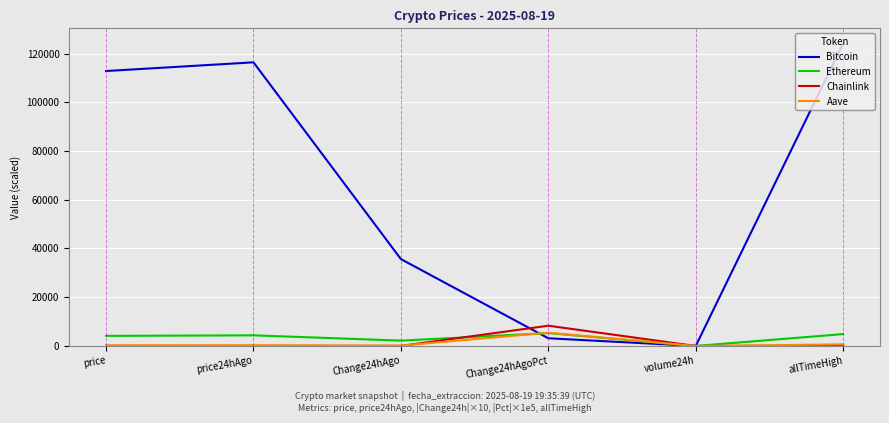

What position from the left is Change24hAgo?

3